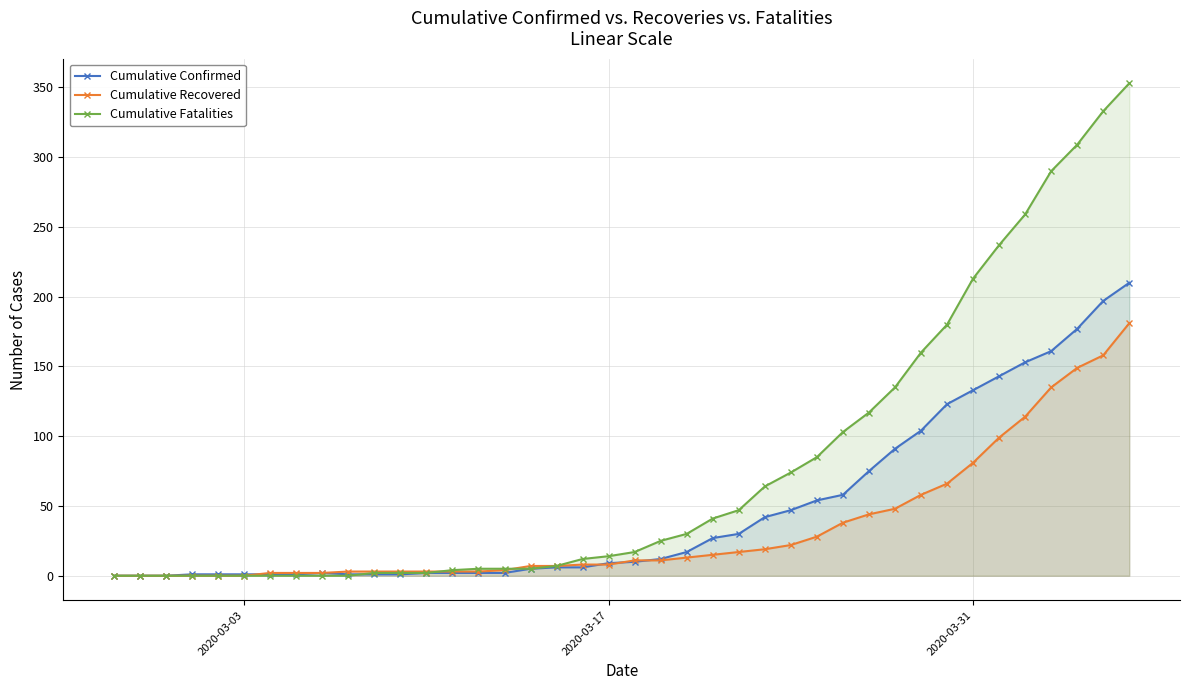

What is the maximum value shown in the chart?

353